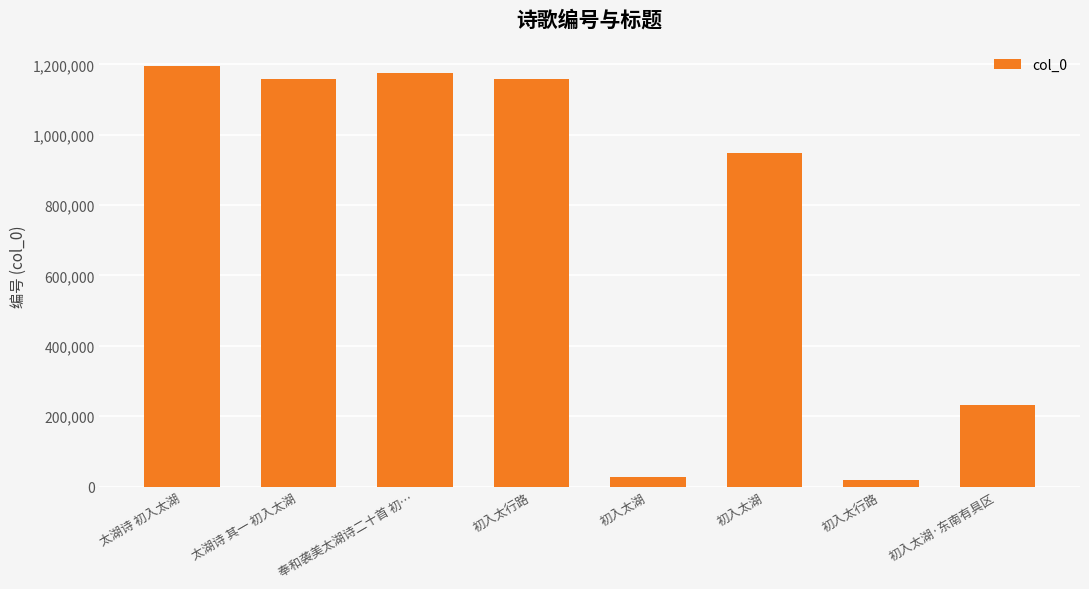

How many distinct data groups are displayed?

1